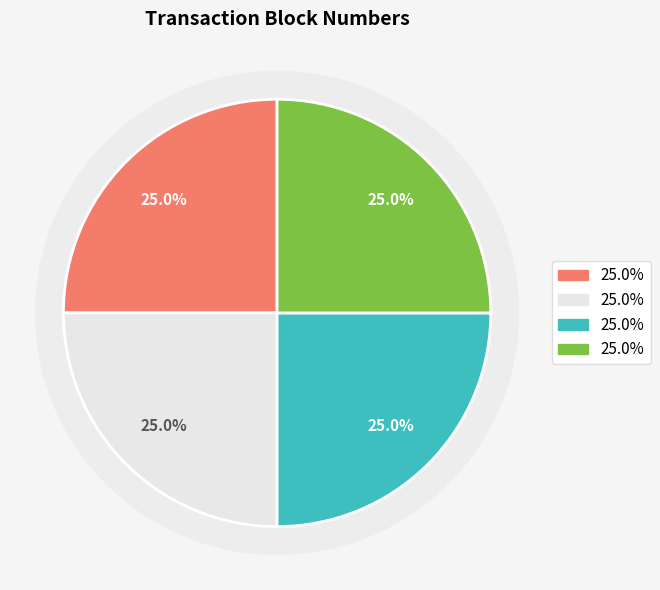

Does any single category account for the majority?

No